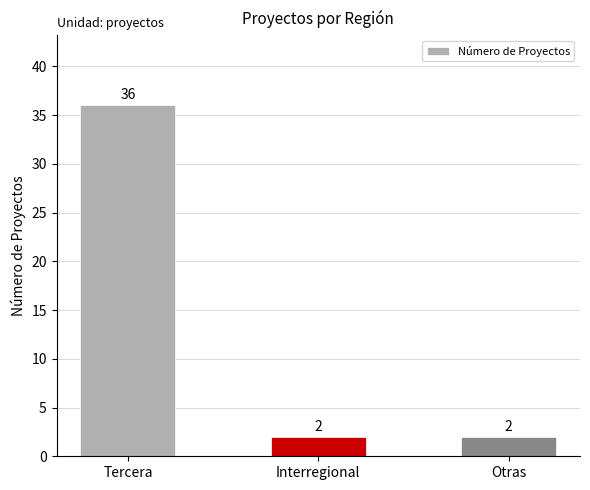

What is the greatest value displayed?

36